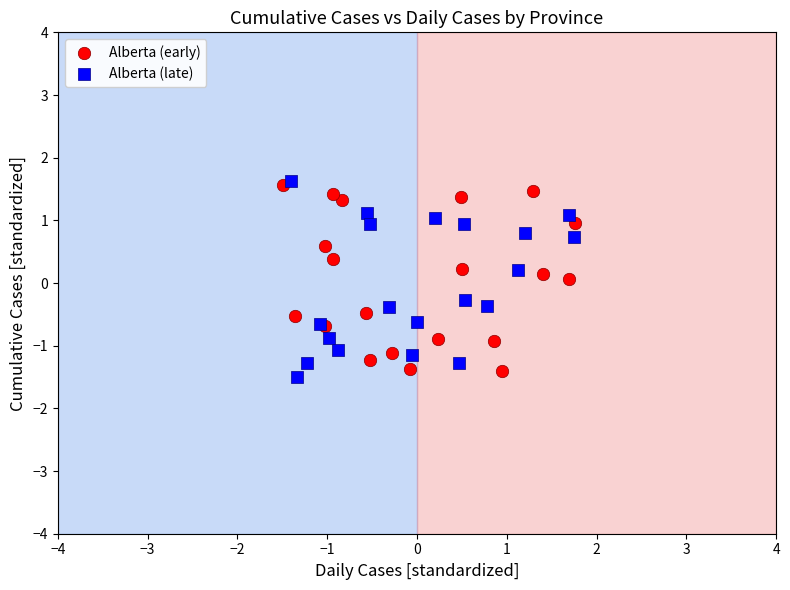

What are all the series names shown in the legend?

Alberta (early), Alberta (late)